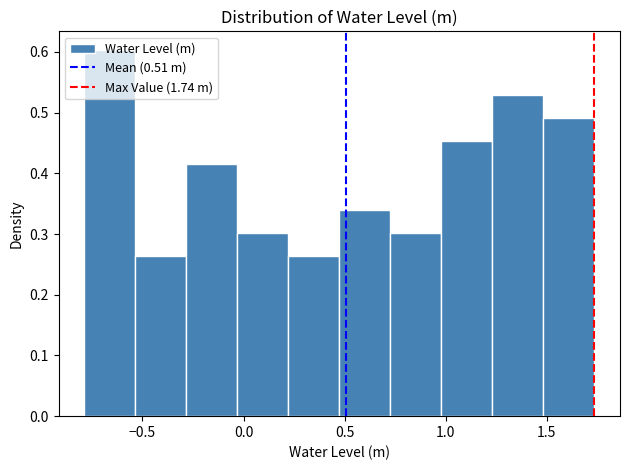

Reading left to right, transcribe this chart: for each bar, give the range it covers on the x-axis and its height. Neither the bar edges nor the heights are printed on the chart, so give them approximately, as read against the axes.

-0.80 to -0.55: 0.60
-0.55 to -0.30: 0.26
-0.30 to -0.05: 0.42
-0.05 to 0.20: 0.30
0.20 to 0.45: 0.26
0.45 to 0.75: 0.34
0.75 to 1.00: 0.30
1.00 to 1.25: 0.45
1.25 to 1.50: 0.53
1.50 to 1.75: 0.49